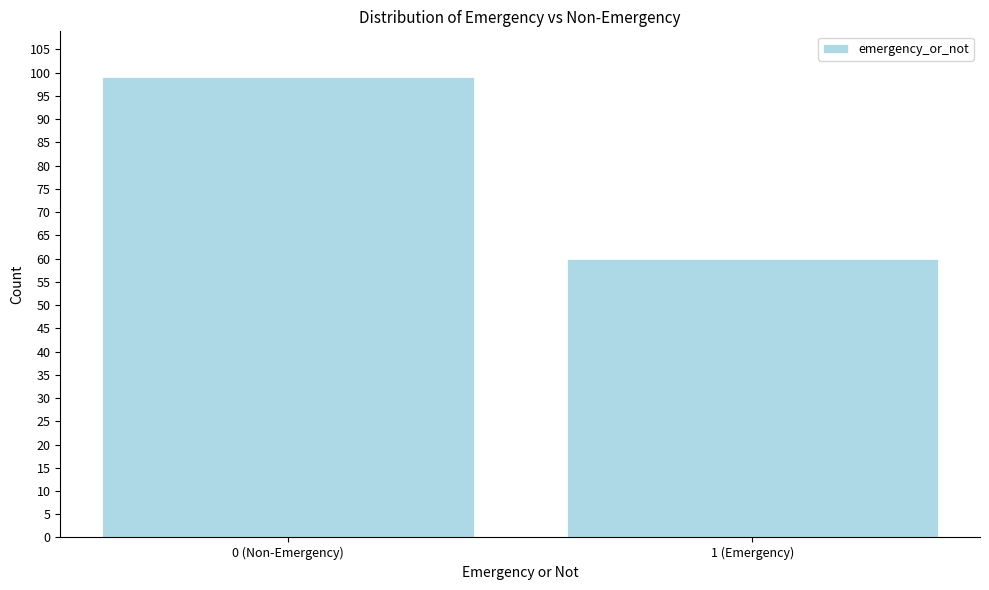

Reading right to left, extract all data points from this chart.

60	99